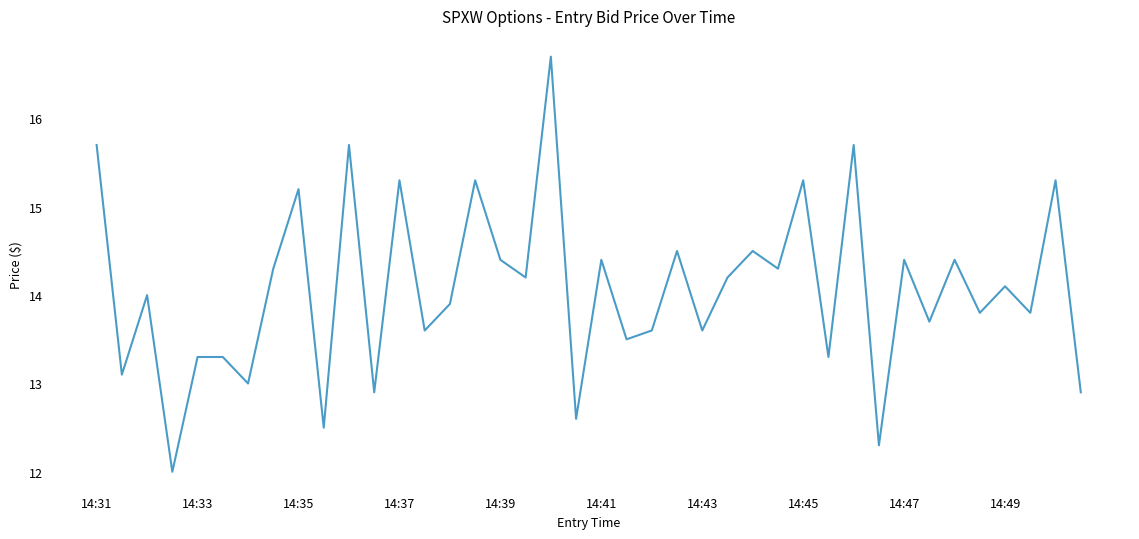

What is the difference between the maximum and minimum values?

4.7